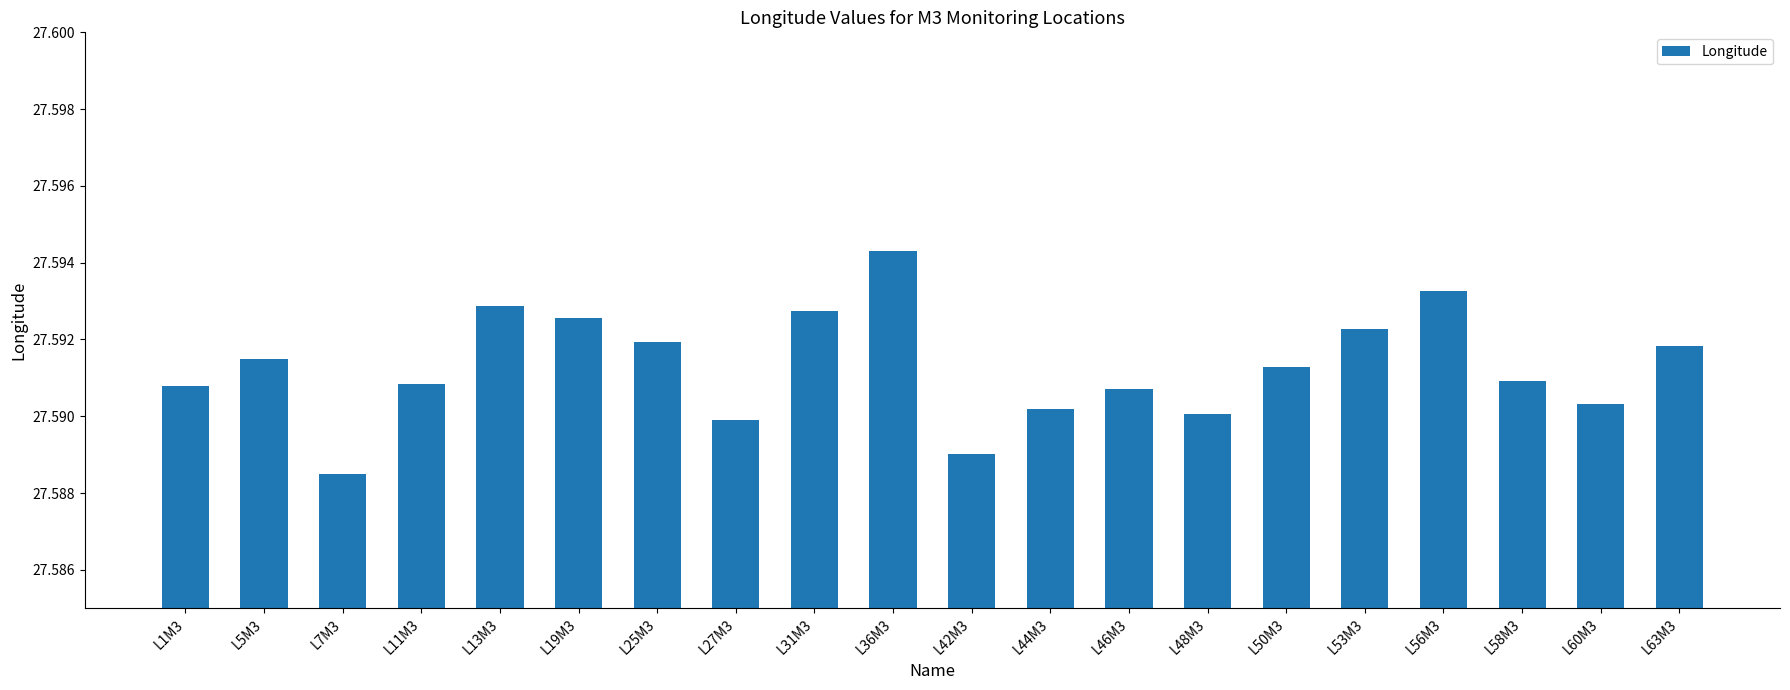

Which label corresponds to the largest value in the chart?

L36M3